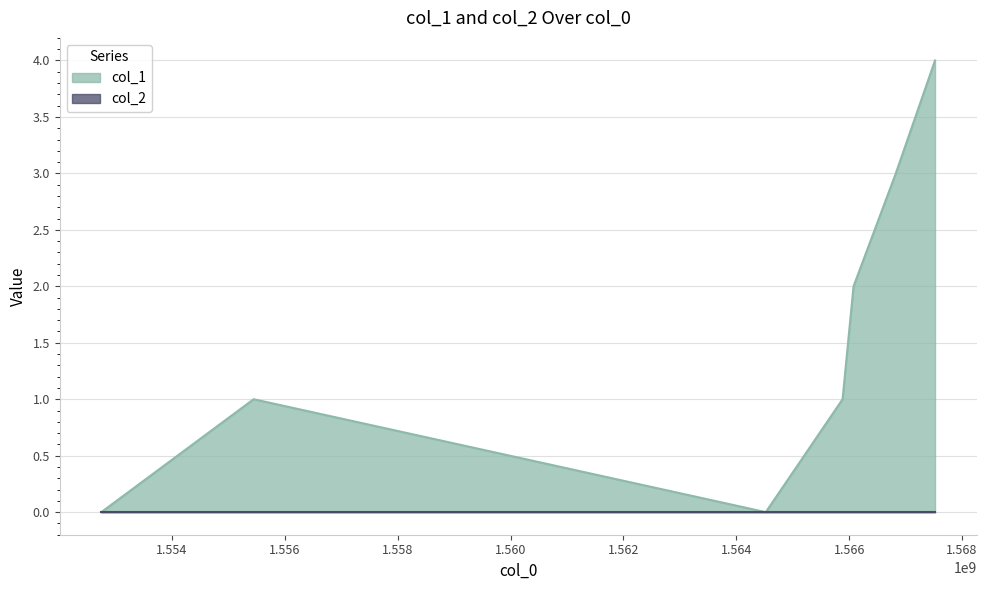

Where does the data first go above 1?

1566077193